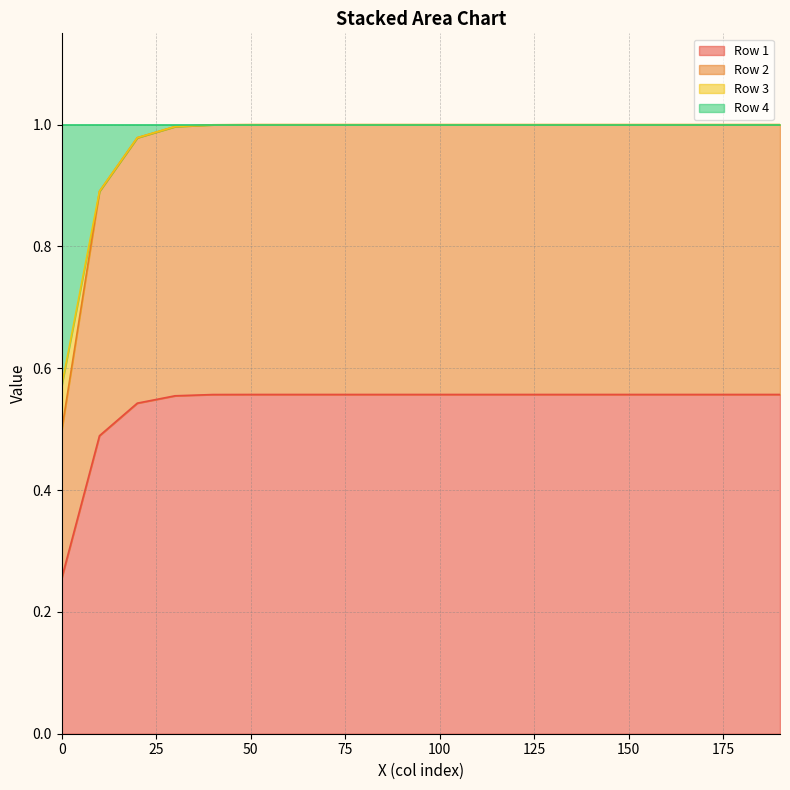

At how many categories does at least one series exceed 0?

20